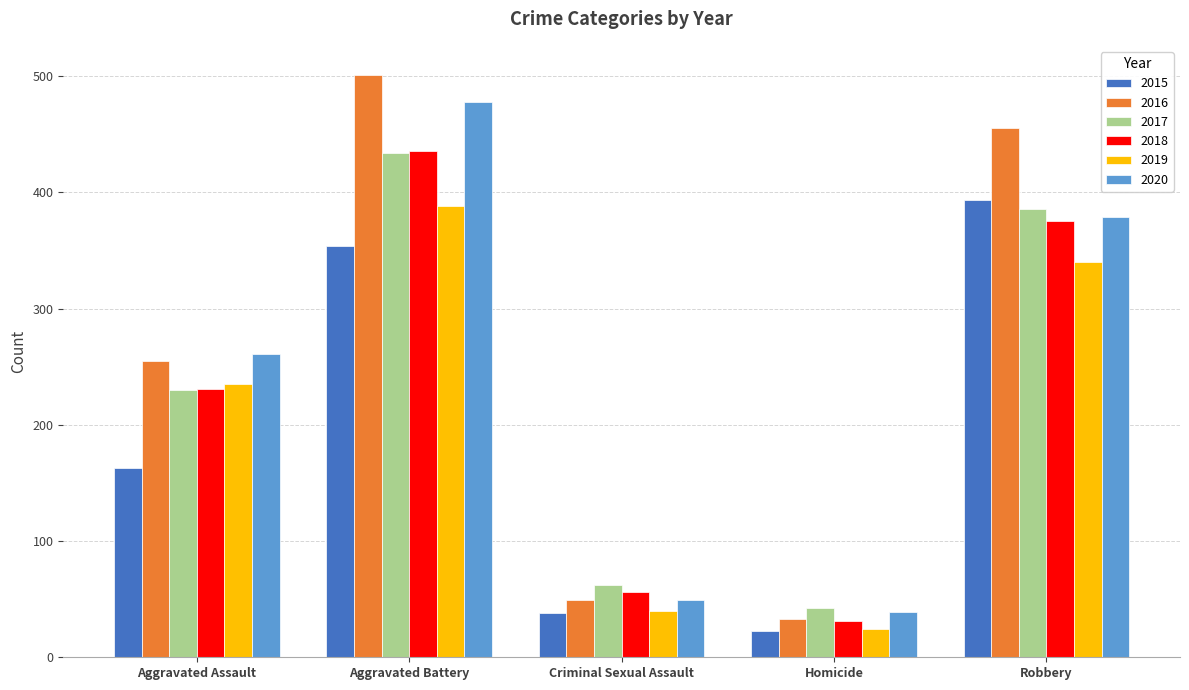

Which label corresponds to the largest value in the chart?

Aggravated Battery